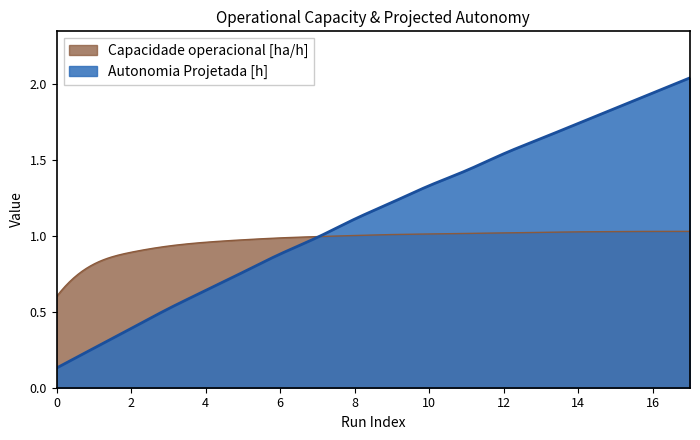

Which series has the widest spread of values?

Autonomia Projetada [h]